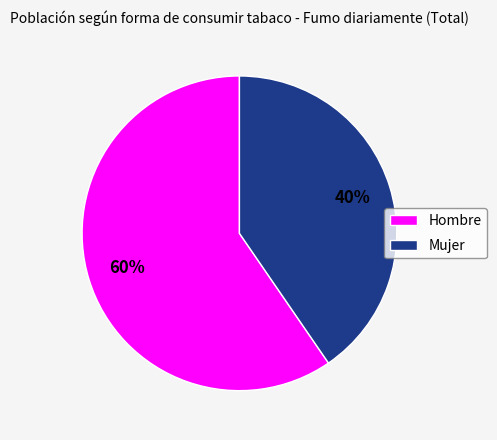

Combined, do Mujer and Hombre account for over 50%?

Yes